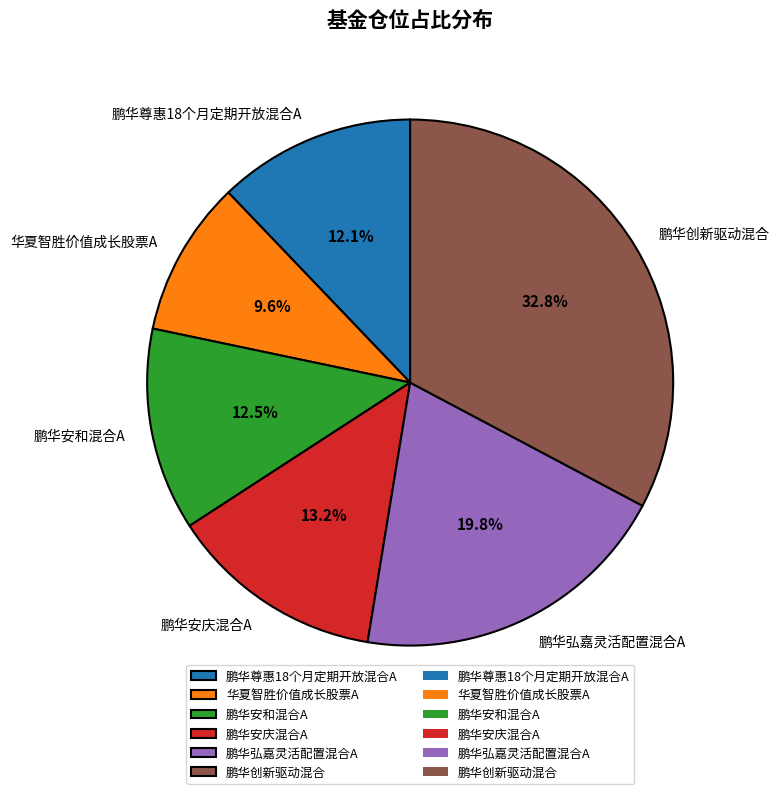

What is the total percentage of 鹏华创新驱动混合 and 鹏华尊惠18个月定期开放混合A?

44.9%